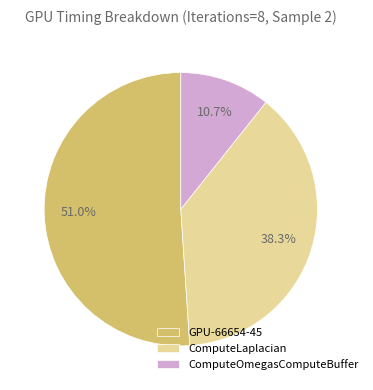

Rank the categories by value from highest to lowest.

GPU-66654-45, ComputeLaplacian, ComputeOmegasComputeBuffer